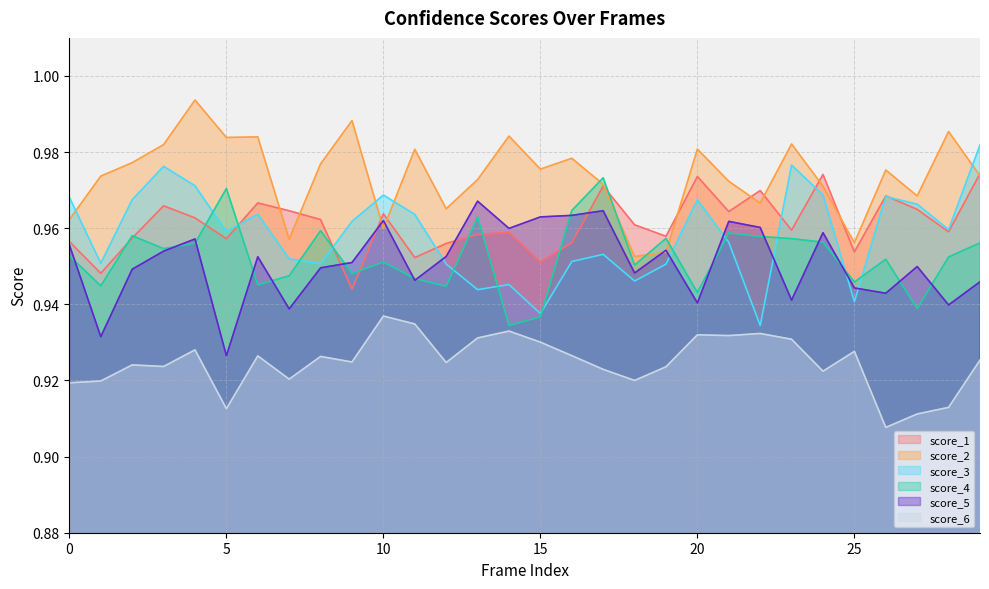

What are all the series names shown in the legend?

score_1, score_2, score_3, score_4, score_5, score_6